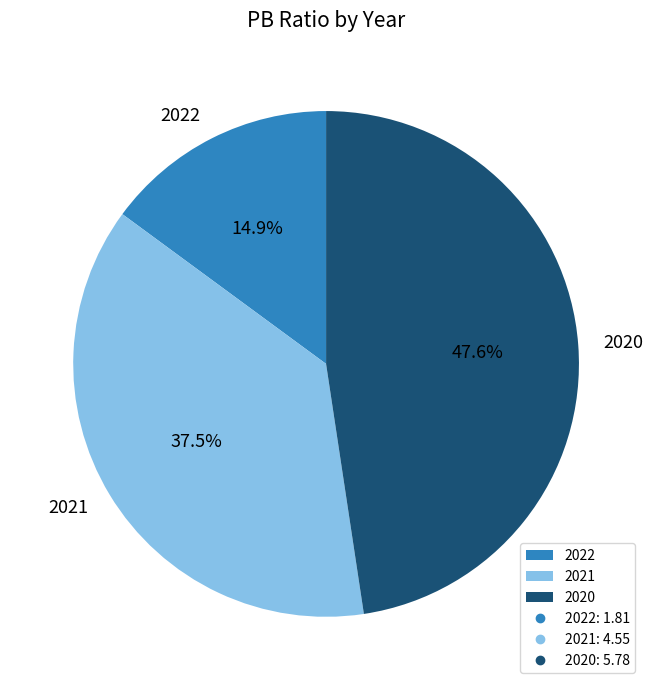

Count the number of slices in the pie.

3